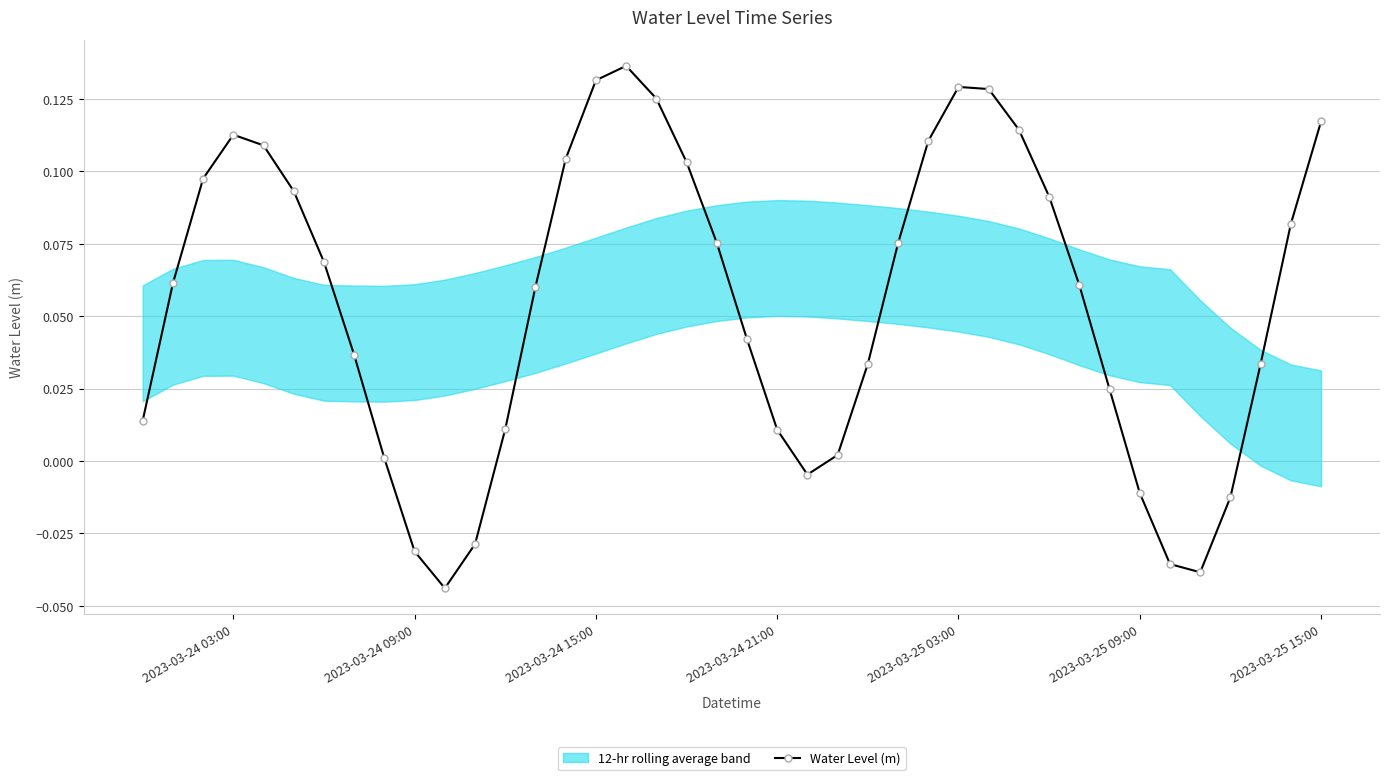

How many interior local peaks does the Water Level (m) series have?

3